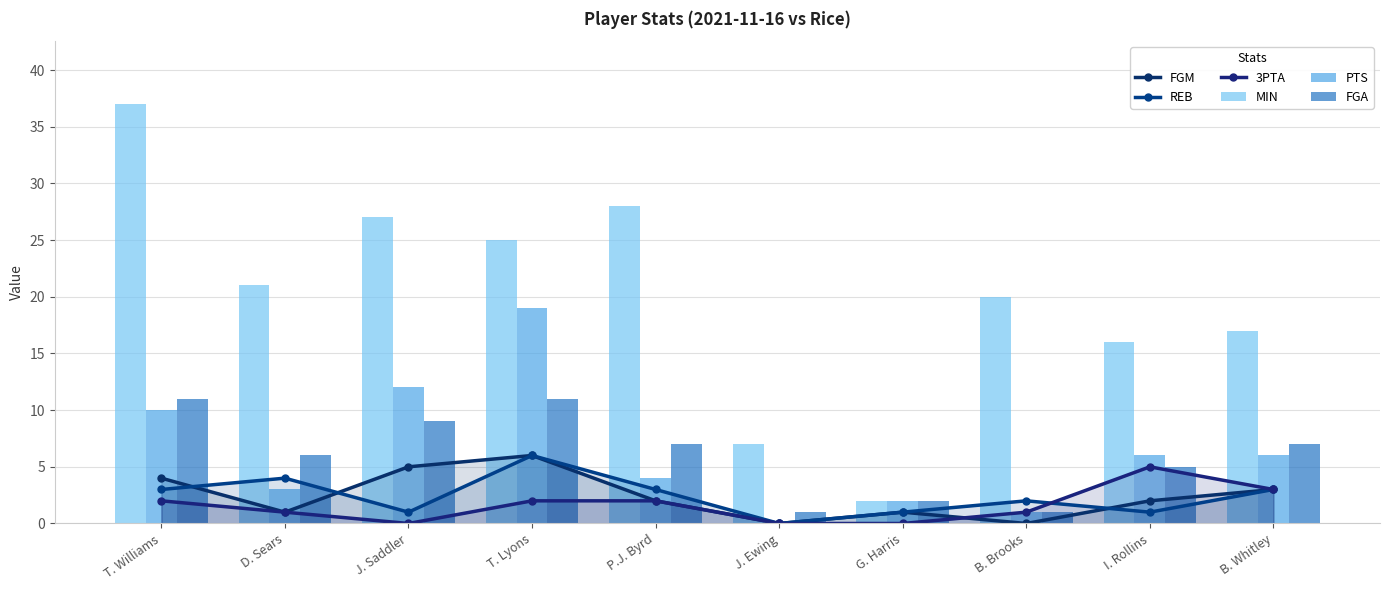

Reading right to left, what are all the values shown in this chart?

FGM: 3	2	0	1	0	2	6	5	1	4
REB: 3	1	2	1	0	3	6	1	4	3
3PTA: 3	5	1	0	0	2	2	0	1	2
MIN: 17	16	20	2	7	28	25	27	21	37
PTS: 6	6	1	2	0	4	19	12	3	10
FGA: 7	5	1	2	1	7	11	9	6	11